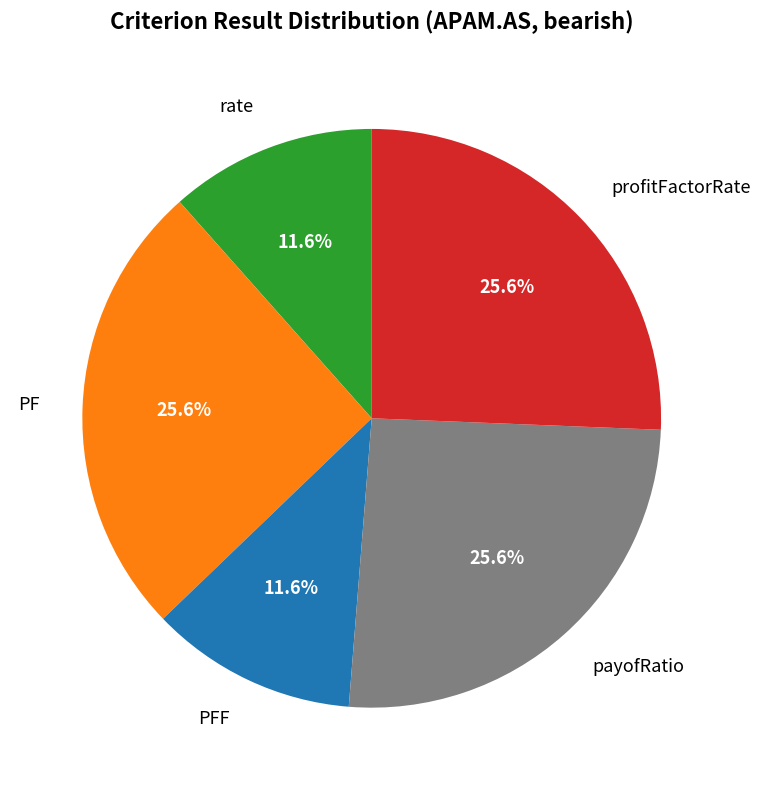

What is the ratio of the value at PFF to the value at profitFactorRate?

0.5